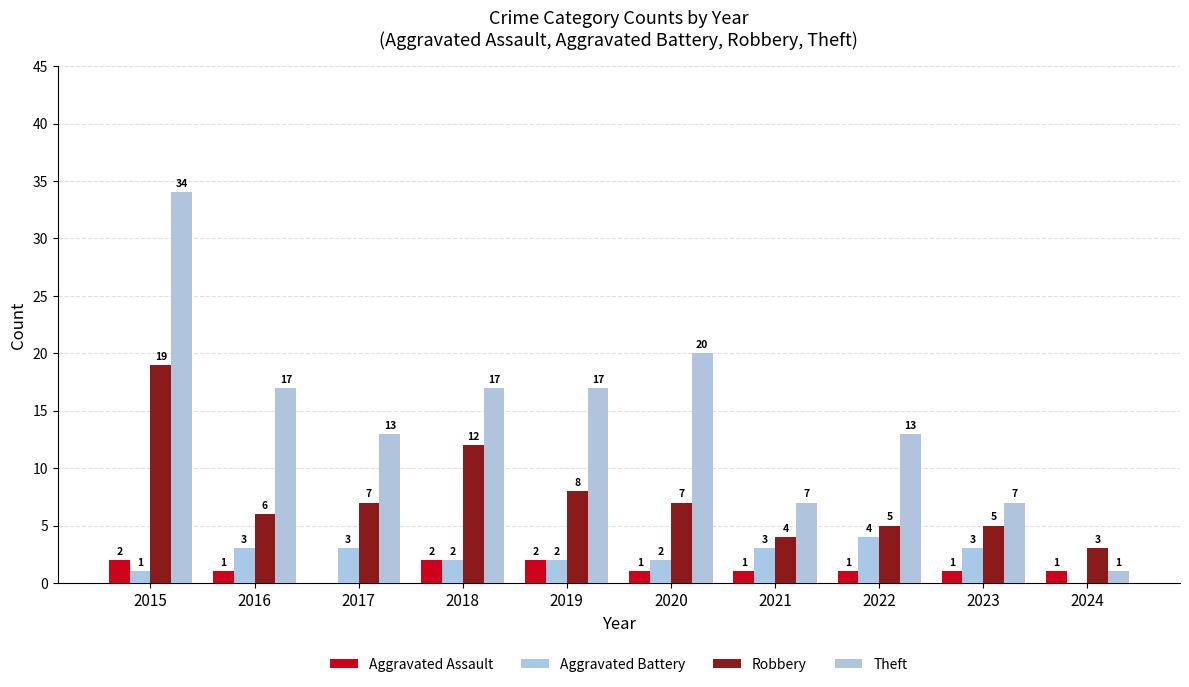

What is the approximate value of Aggravated Assault at 2015?

2